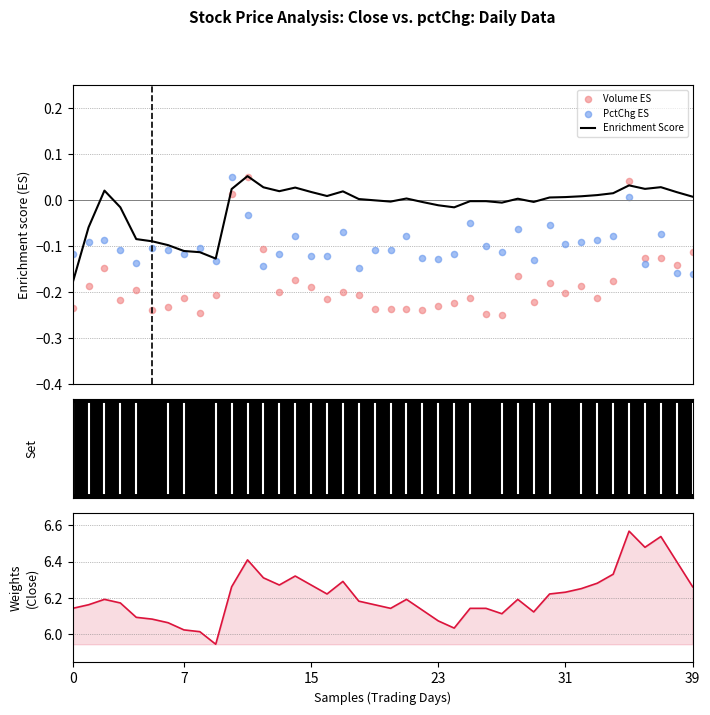

Is the value of Volume ES at 10 greater than the value of PctChg ES at 38?

Yes